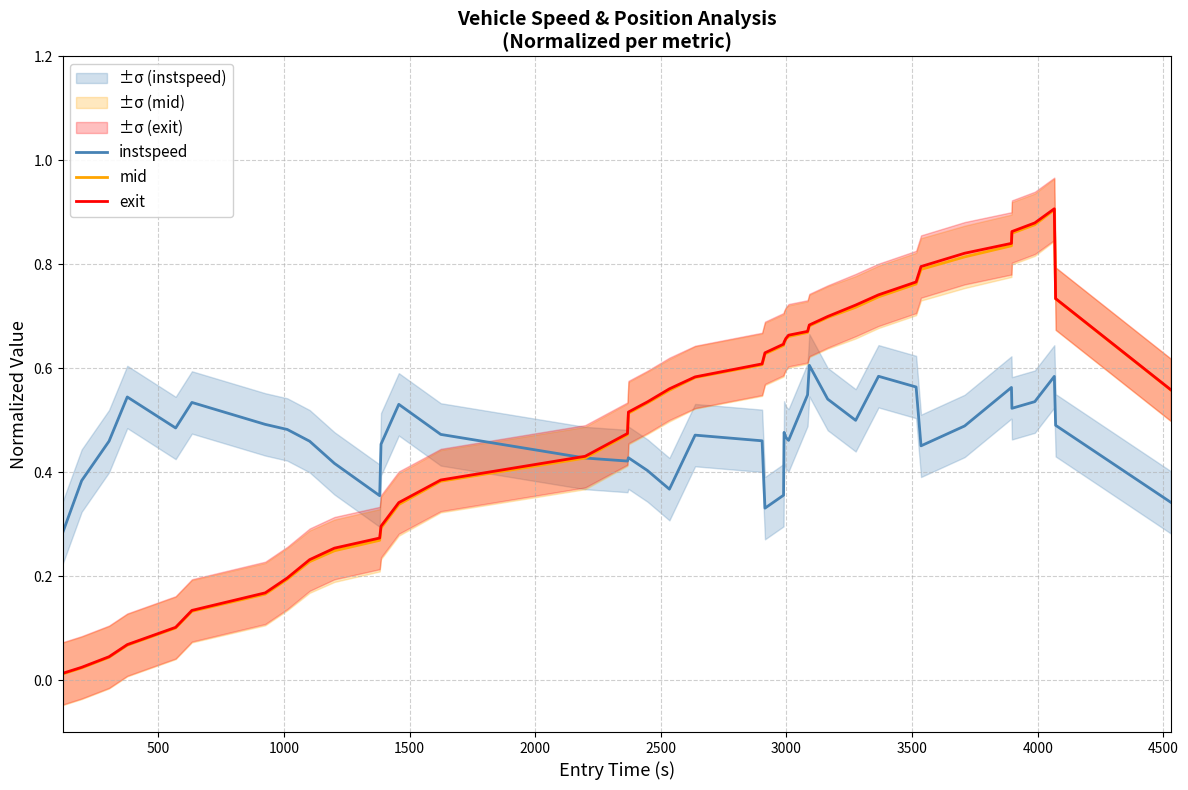

What are all the series names shown in the legend?

instspeed, mid, exit